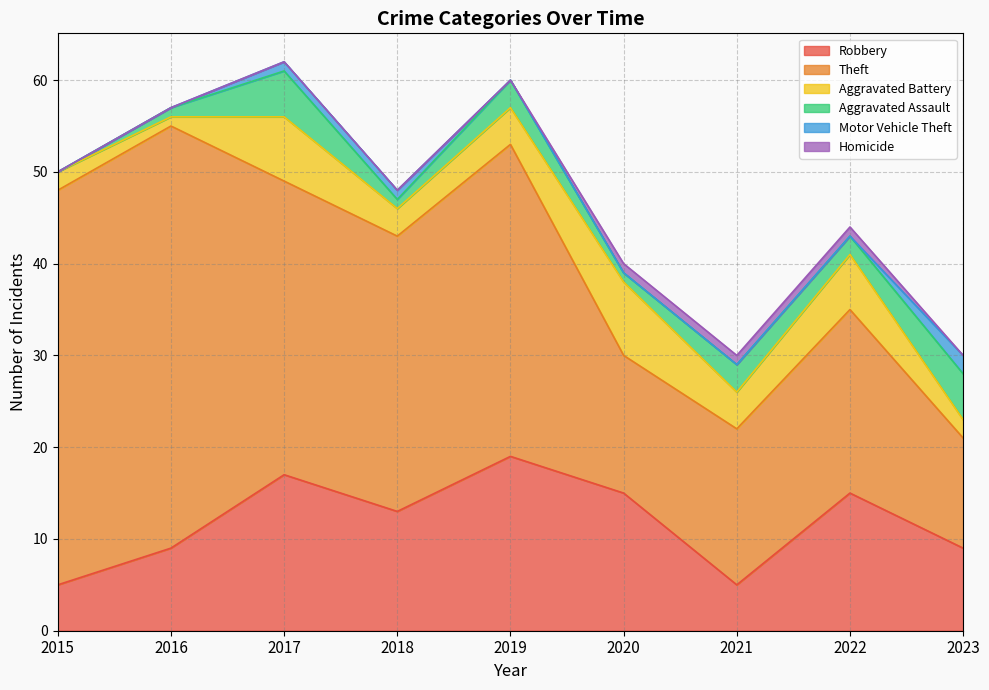

Is it true that Homicide equals 0 at 2020?

False